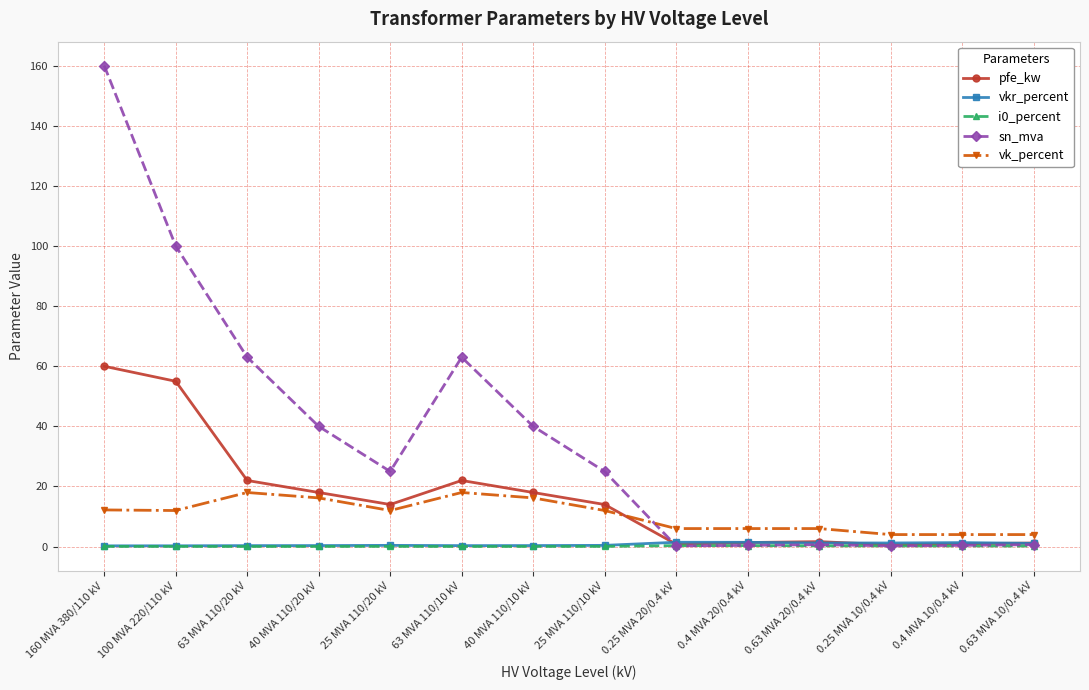

True or false: vkr_percent and i0_percent cross at least once.

False